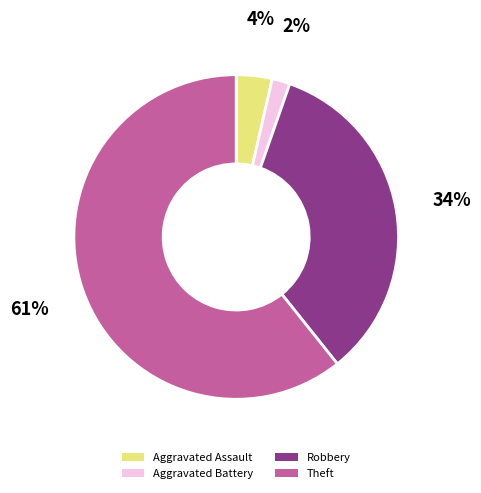

To the nearest percent, what percentage of the pie is Aggravated Battery?

2%